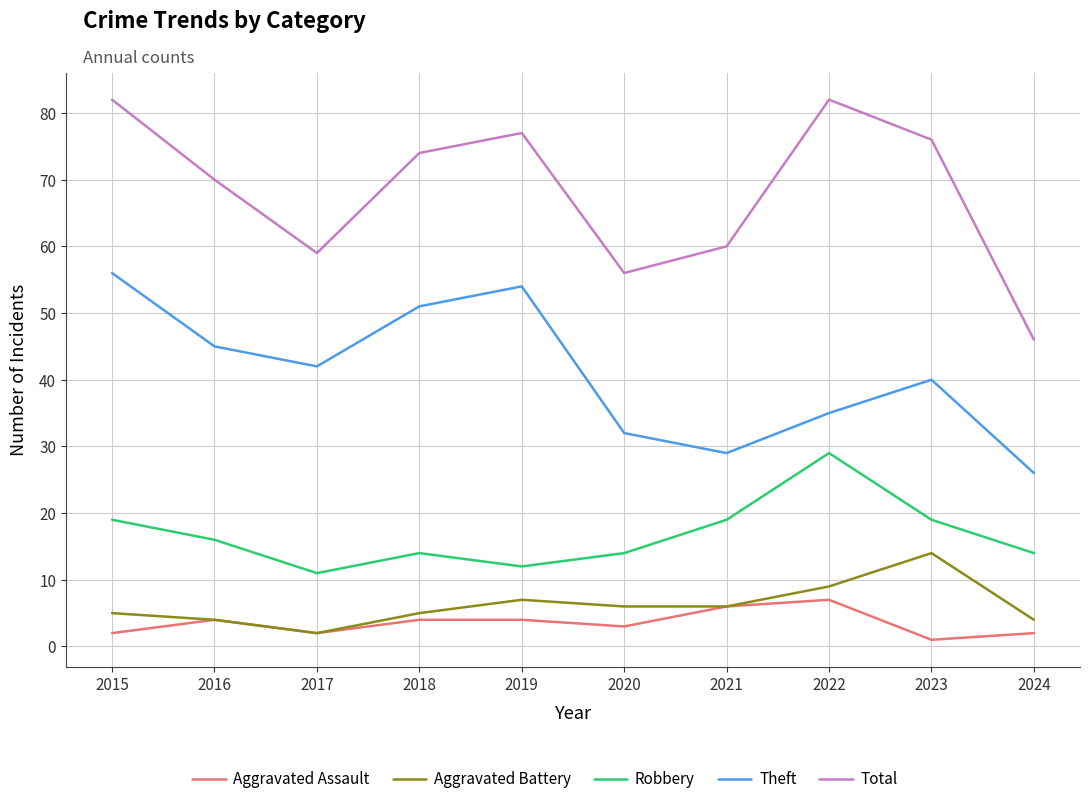

In Aggravated Battery, how many points are higher than both neighbors (excluding endpoints)?

2